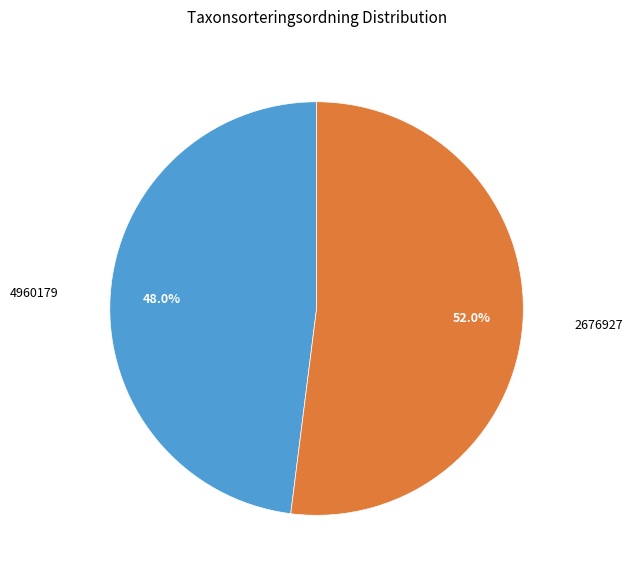

Does any single category account for the majority?

Yes